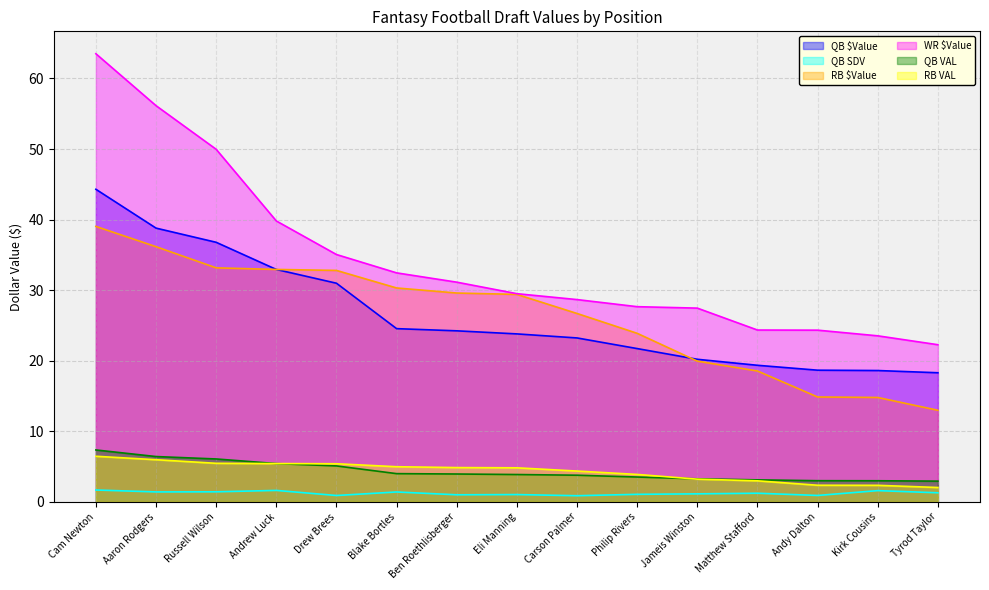

Where is RB VAL nearest to the value 4?

Philip Rivers